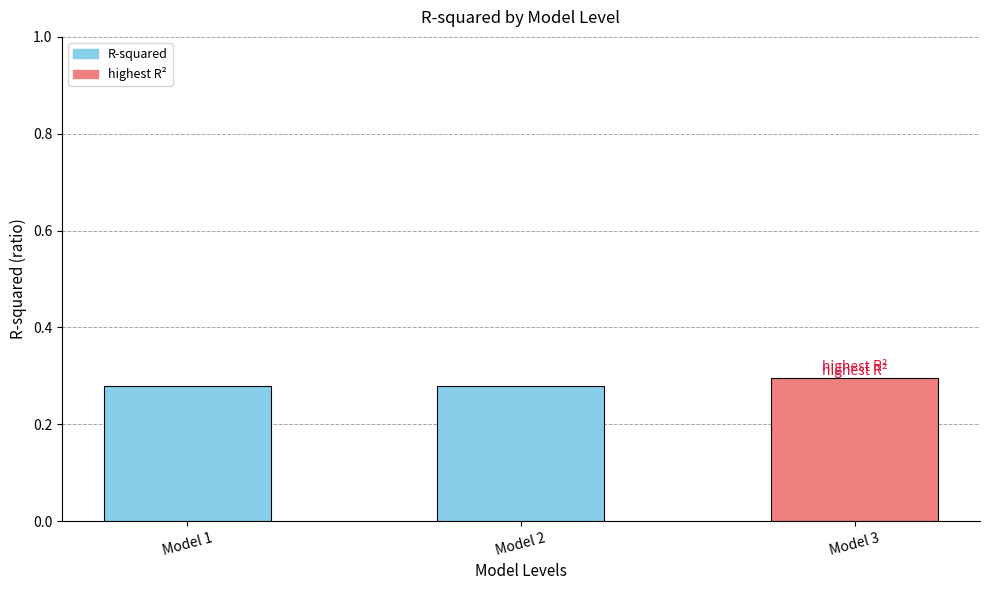

Is it true that the value at Model 2 is 0.1?

False